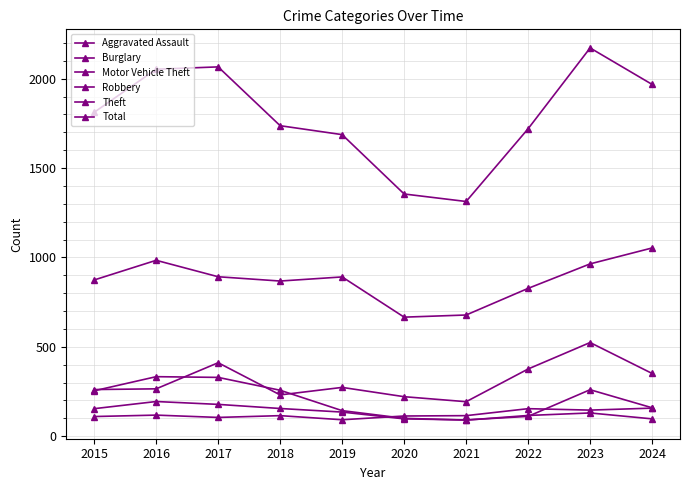

How many lines are shown in the chart?

6